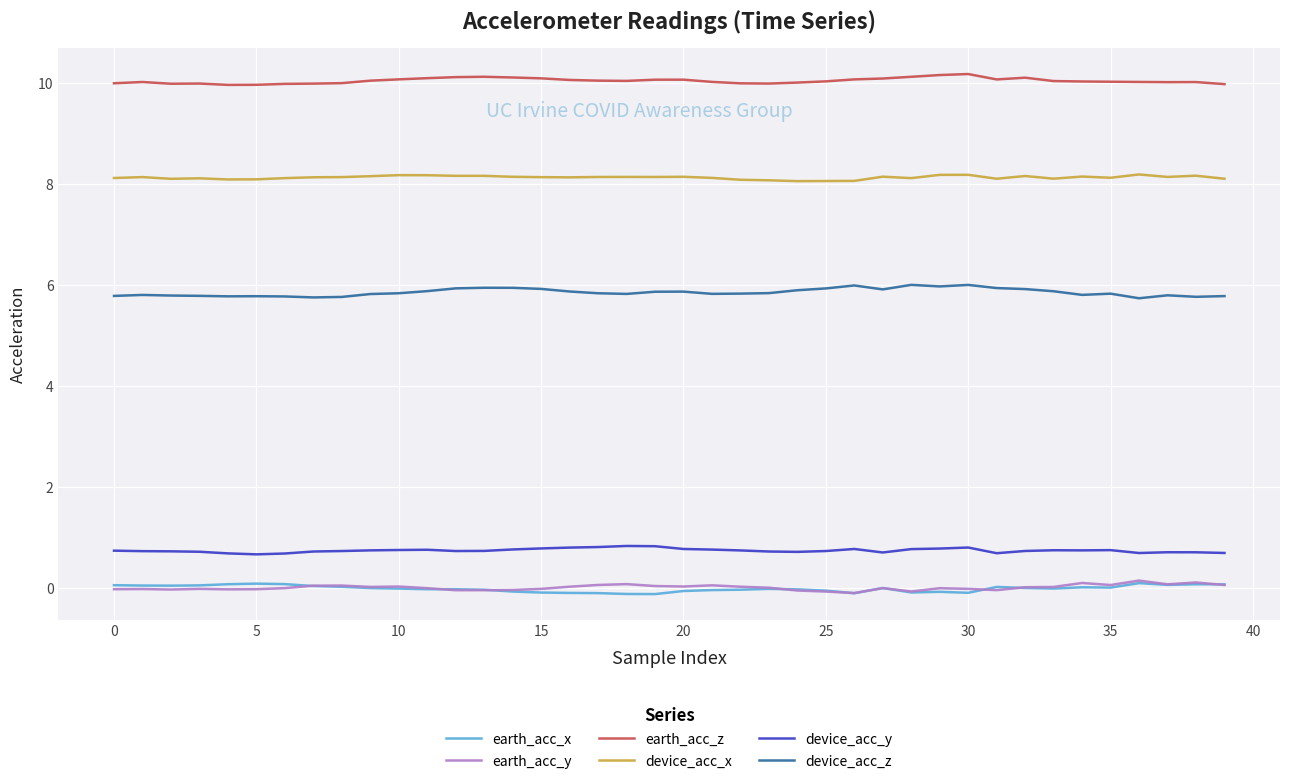

True or false: earth_acc_z and device_acc_y cross at least once.

False